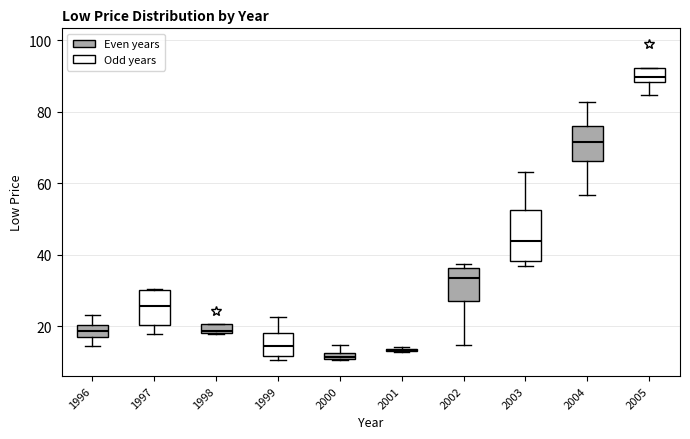

Which box is the tallest, from its lower edge to its upper edge?

2003